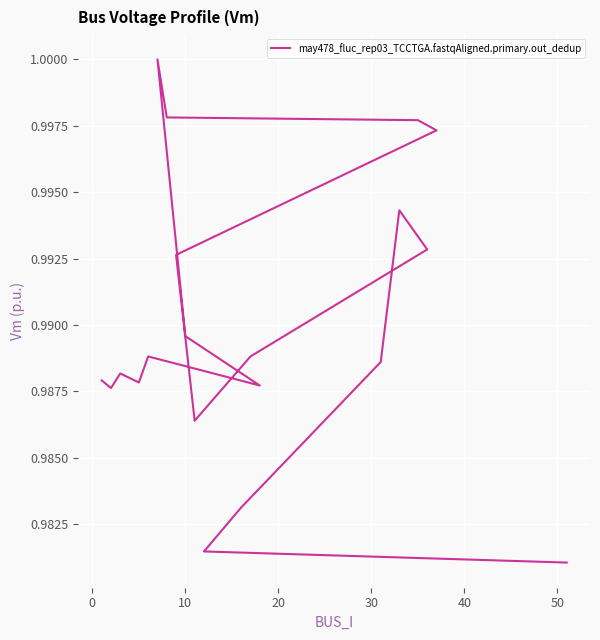

Count the values in the range 0 to 1.

20